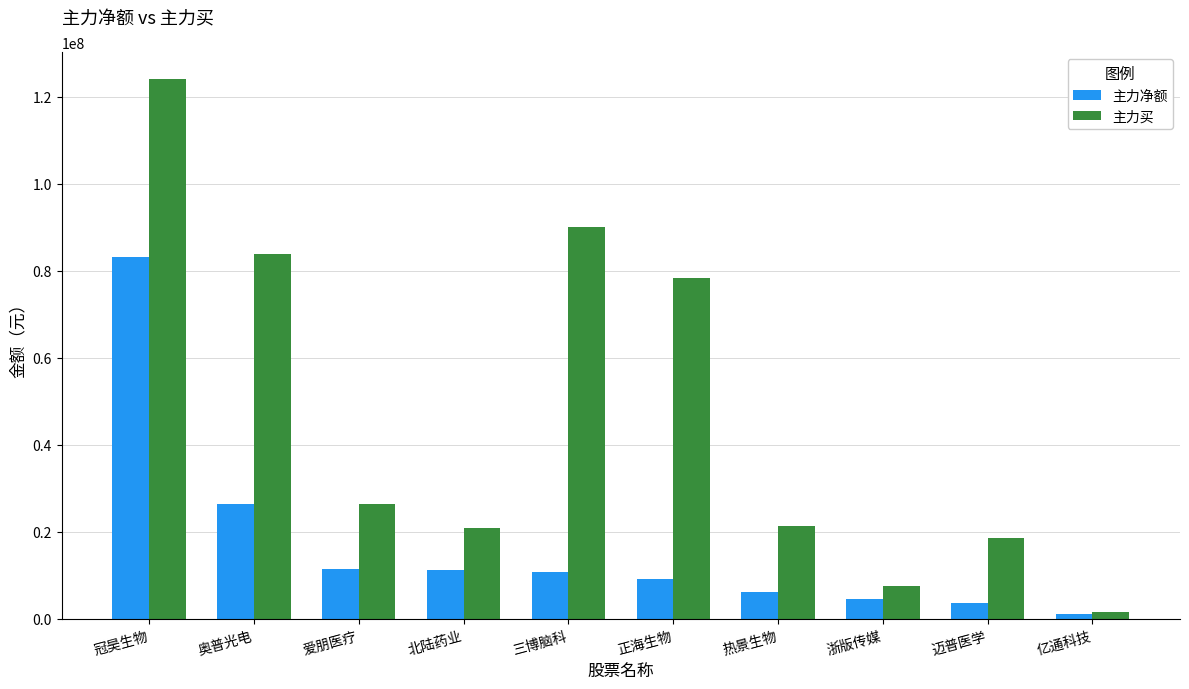

How many bars are there in each group?

2